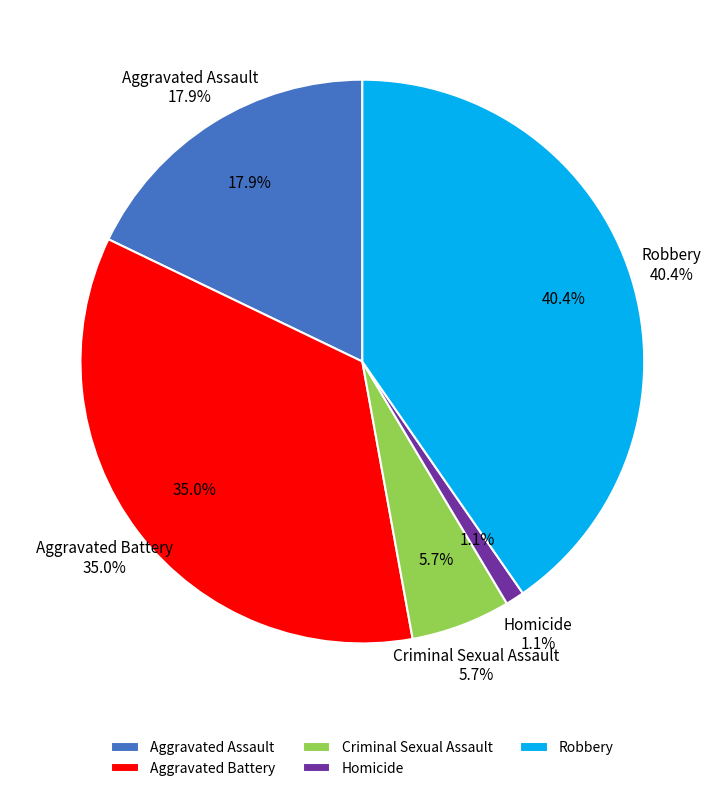

How many slices are in this pie chart?

5